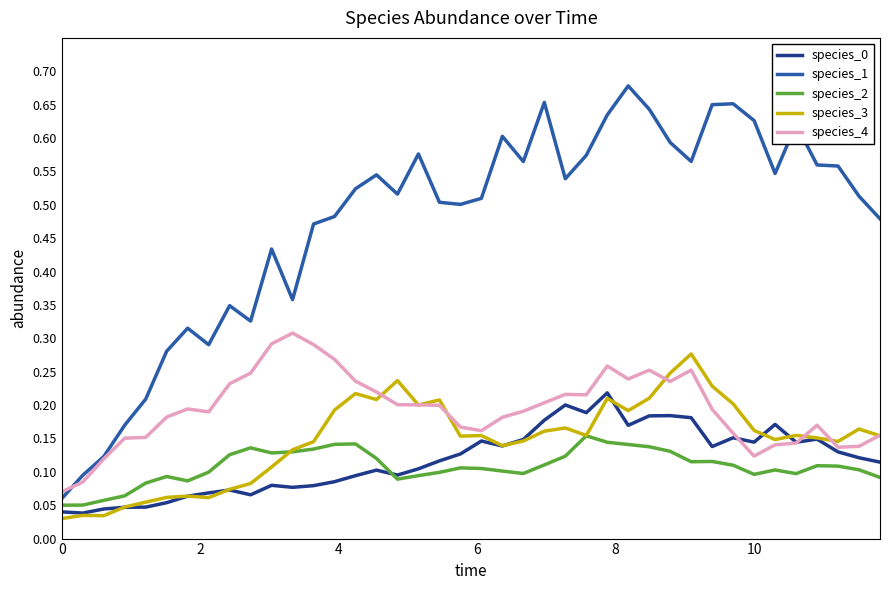

True or false: species_3 and species_1 cross at least once.

False